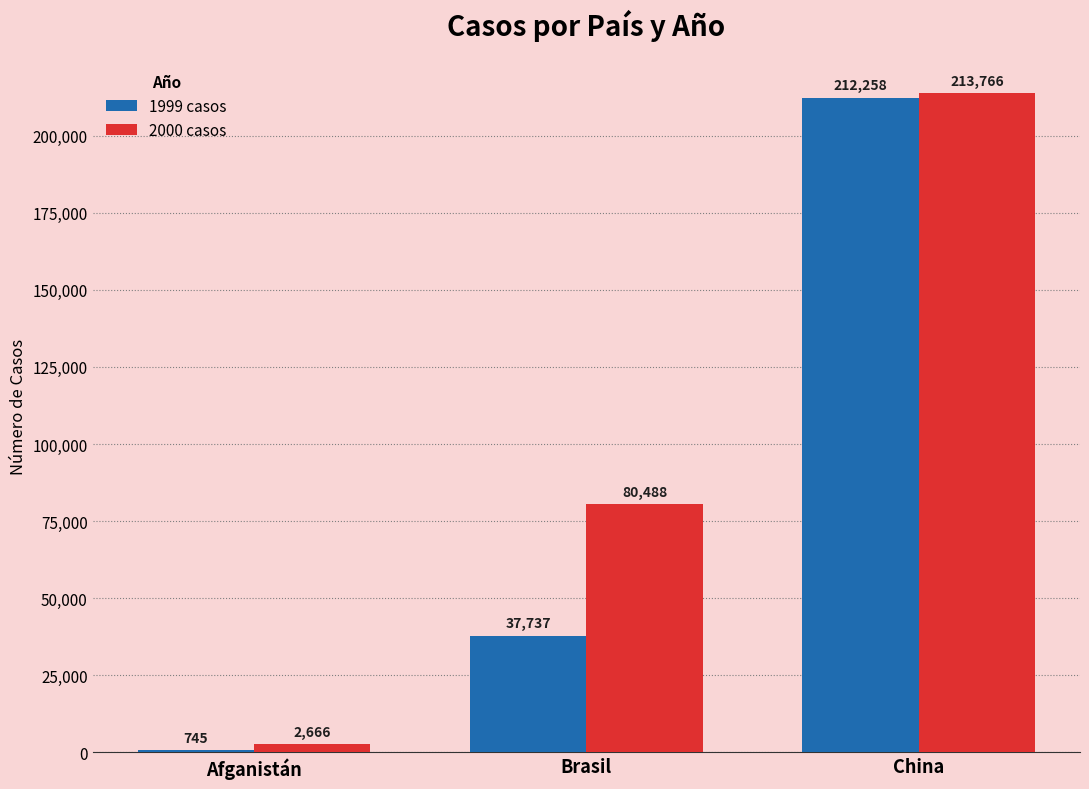

At Afganistán, list the series in order from largest to smallest.

2000 casos, 1999 casos